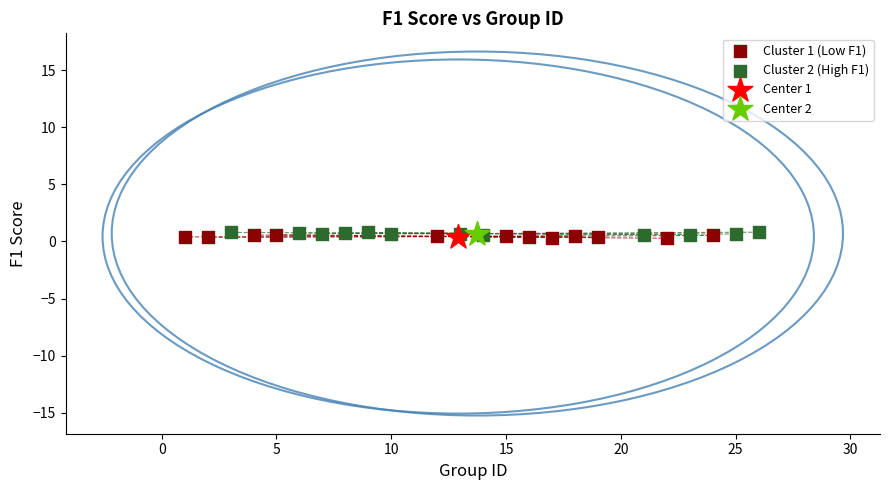

What are all the series names shown in the legend?

Cluster 1 (Low F1), Cluster 2 (High F1), Center 1, Center 2